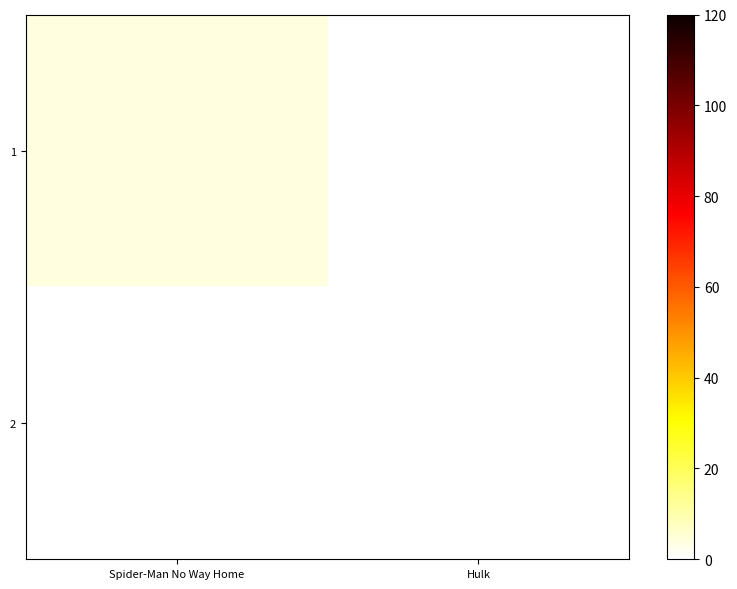

Reading right to left, transcribe all the data shown in this chart.

1: Hulk=0	Spider-Man No Way Home=4
2: Hulk=0	Spider-Man No Way Home=0